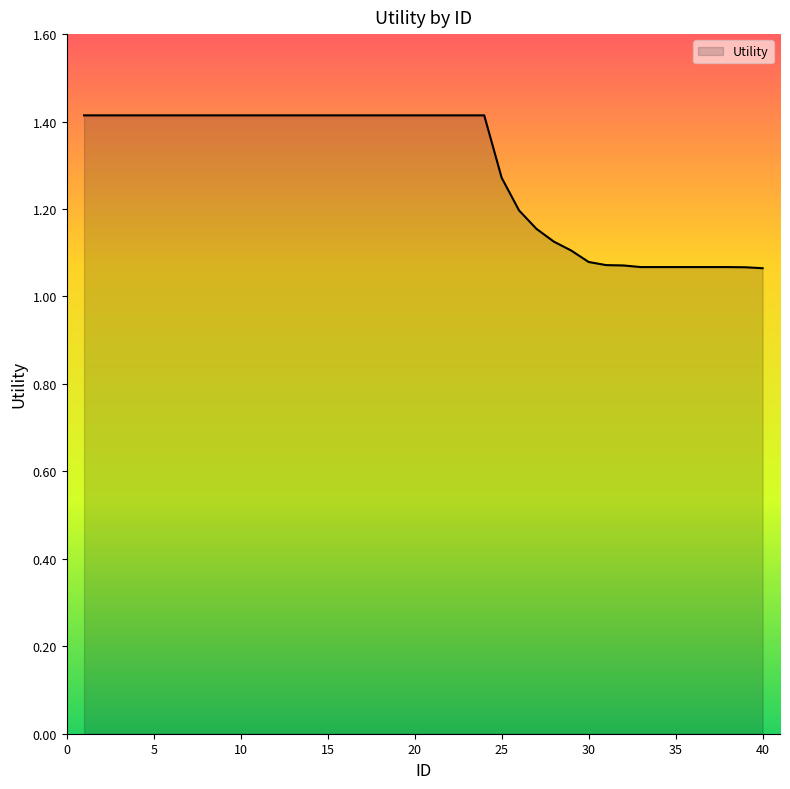

What is the difference between the maximum and minimum values?

0.3